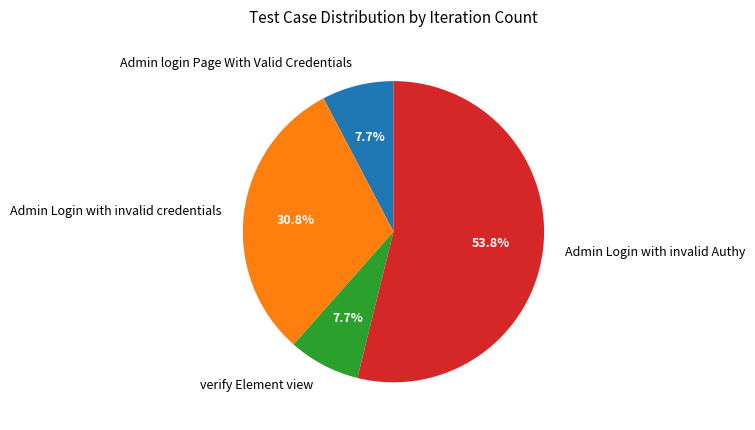

What percentage is the verify Element view slice, to the nearest percent?

8%